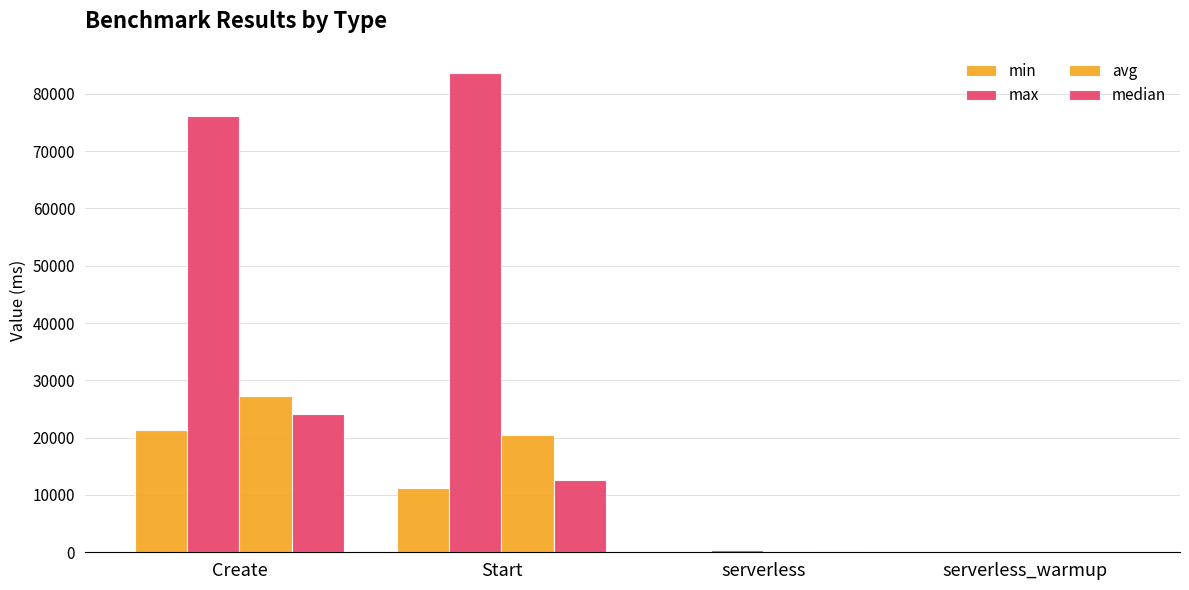

Which series has the largest total across all categories?

max